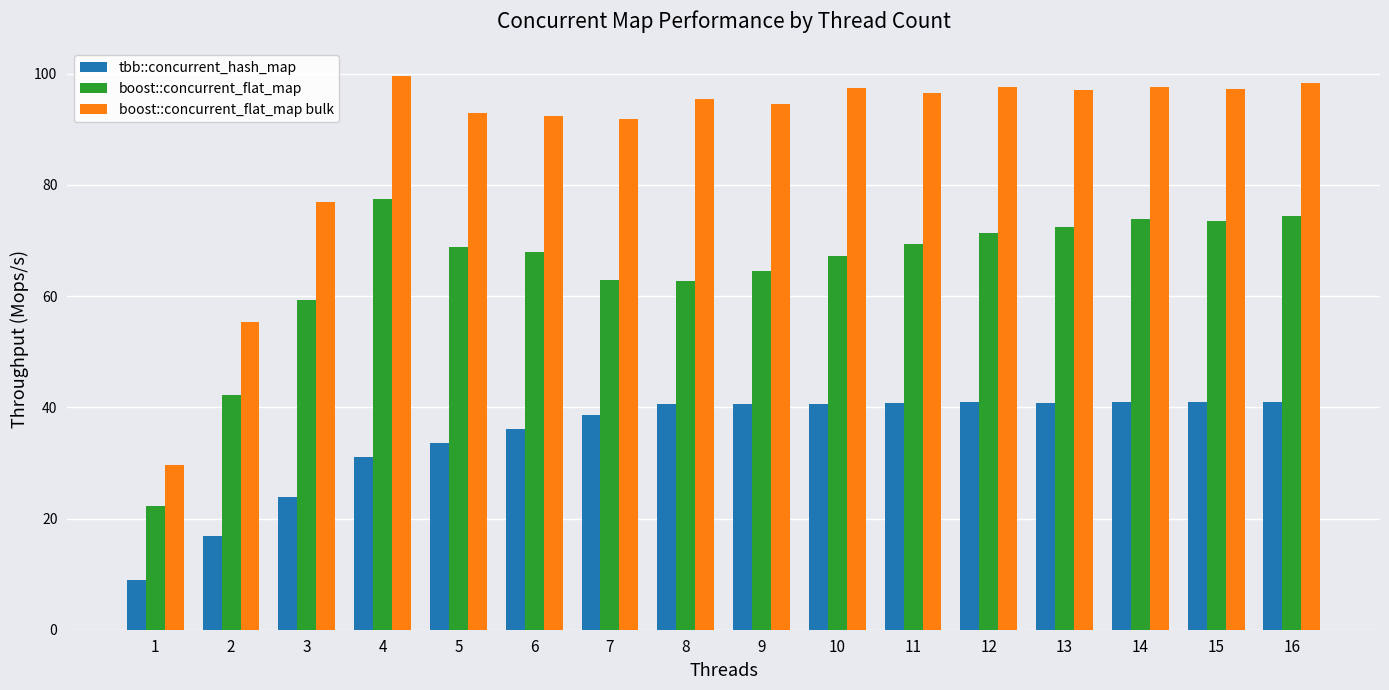

List the series in order of their overall mean, lowest first.

tbb::concurrent_hash_map, boost::concurrent_flat_map, boost::concurrent_flat_map bulk